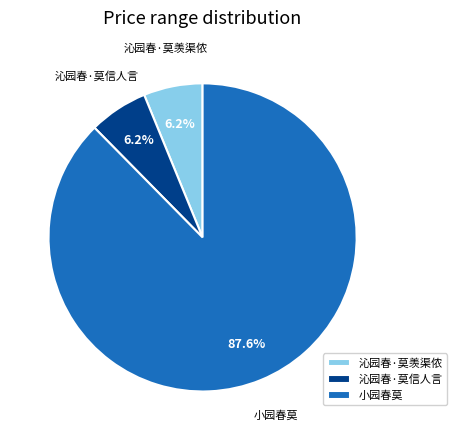

What is the majority slice?

小园春莫